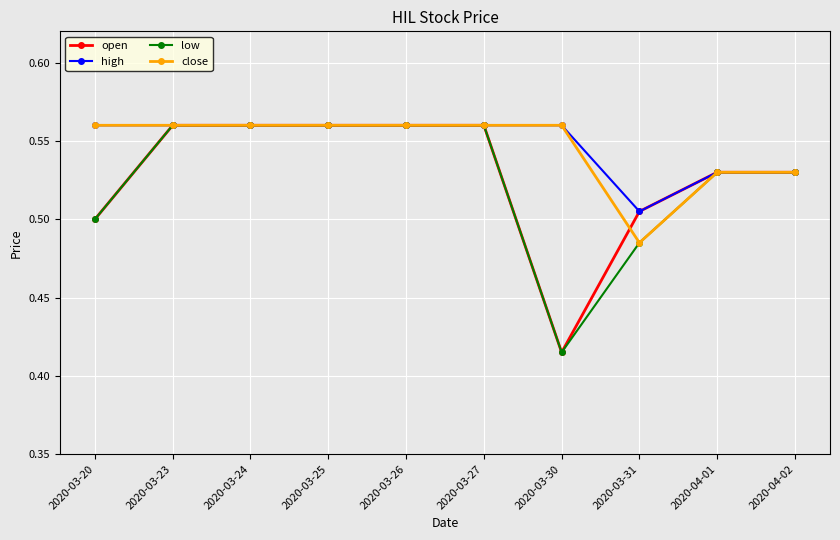

Is this an area chart (filled region under the line)?

No